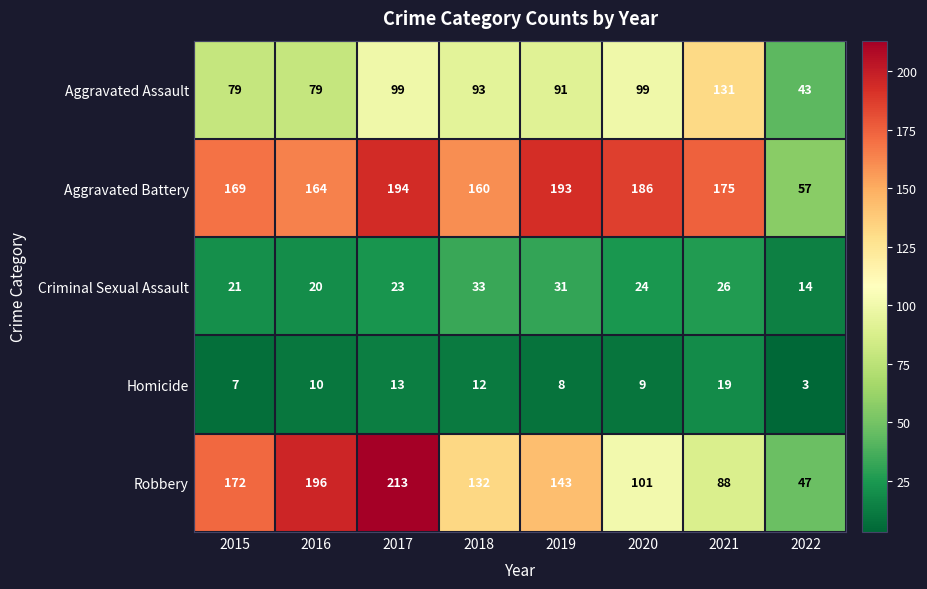

Rank the categories by Robbery value from lowest to highest.

2022, 2021, 2020, 2018, 2019, 2015, 2016, 2017